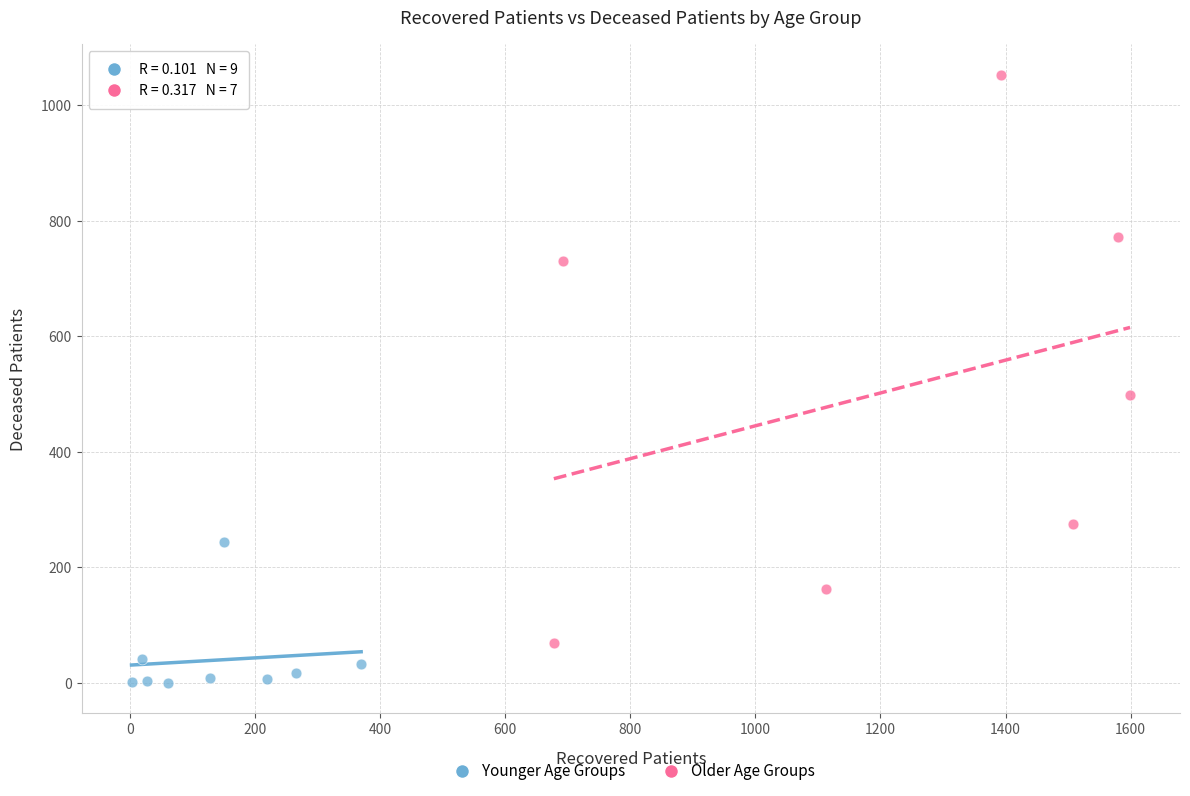

Which series has the largest Y range (max minus min)?

Older Age Groups